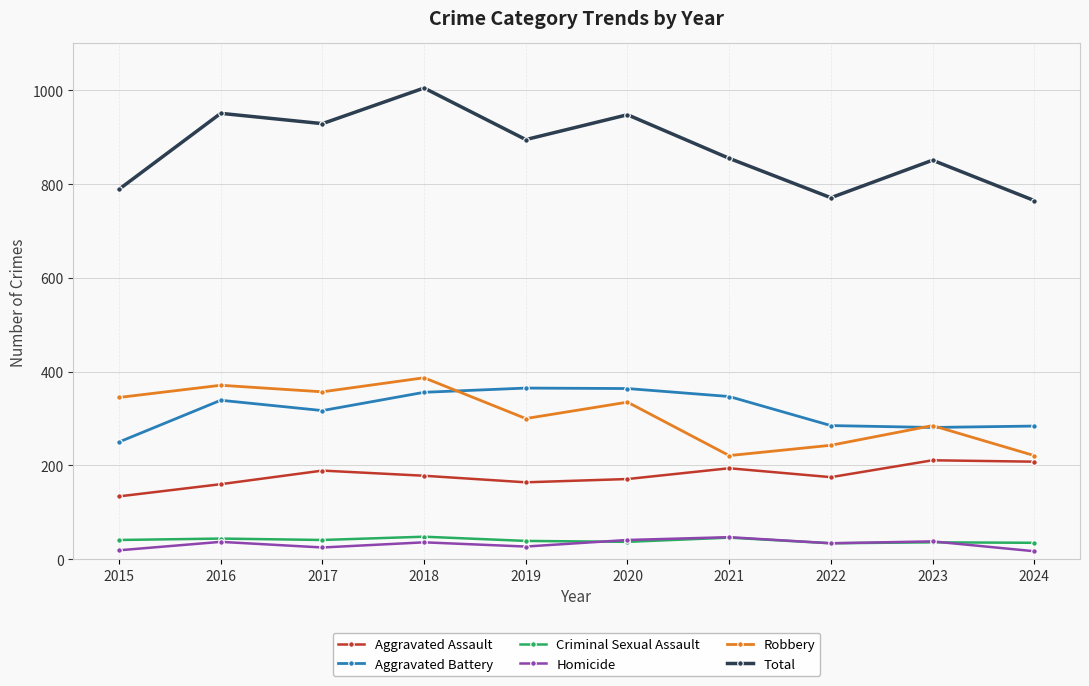

How many values in the Homicide series are below 36?

5